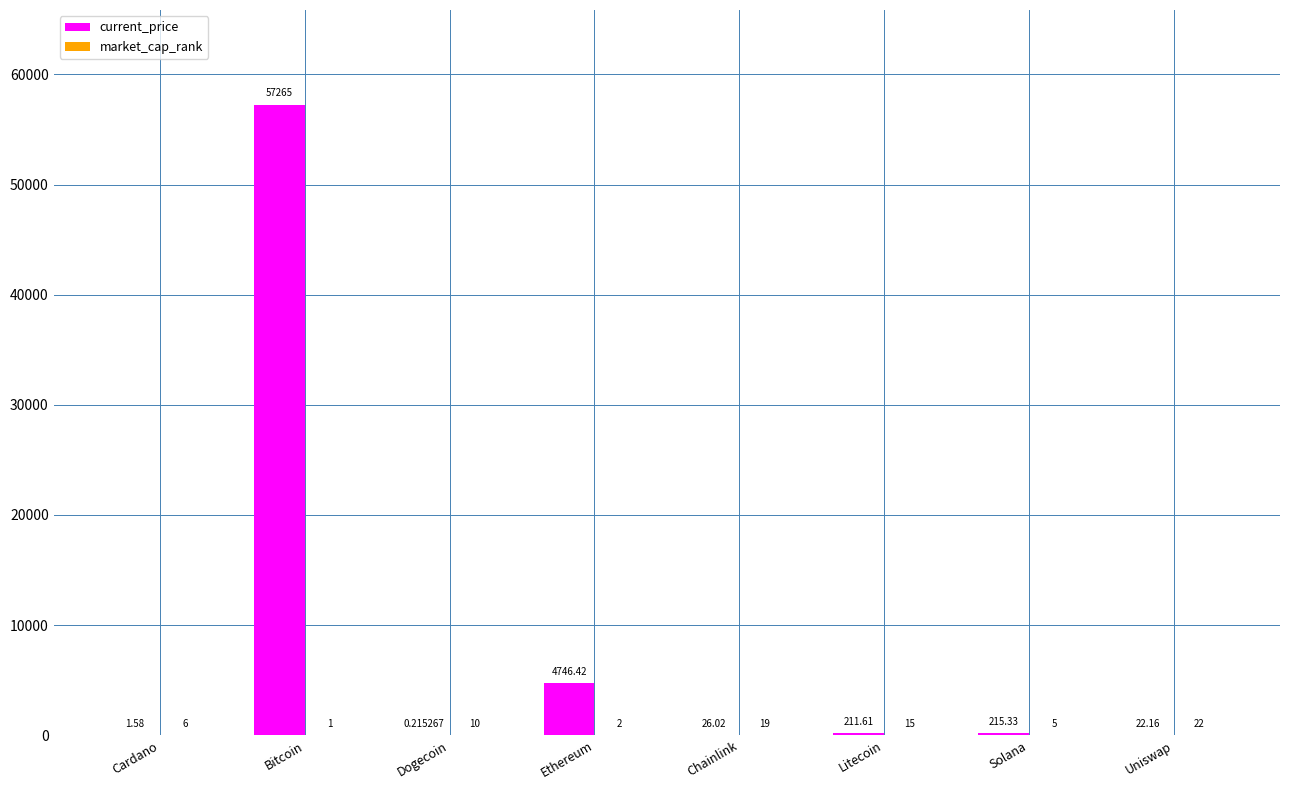

Which series has the largest range (max minus min)?

current_price